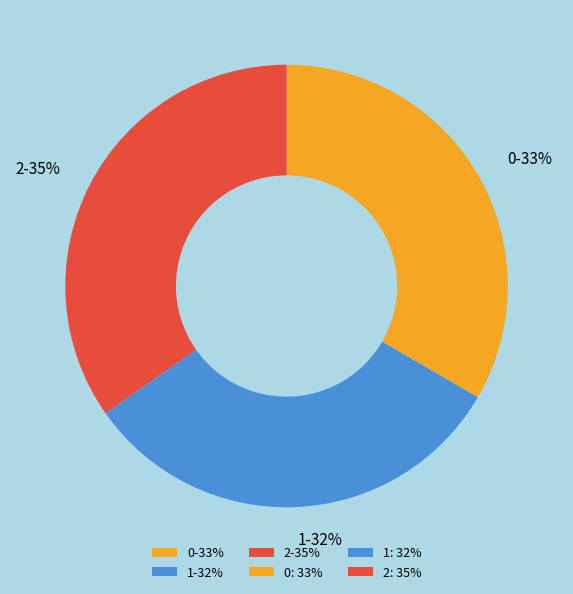

Which category has the smallest portion of the pie?

1